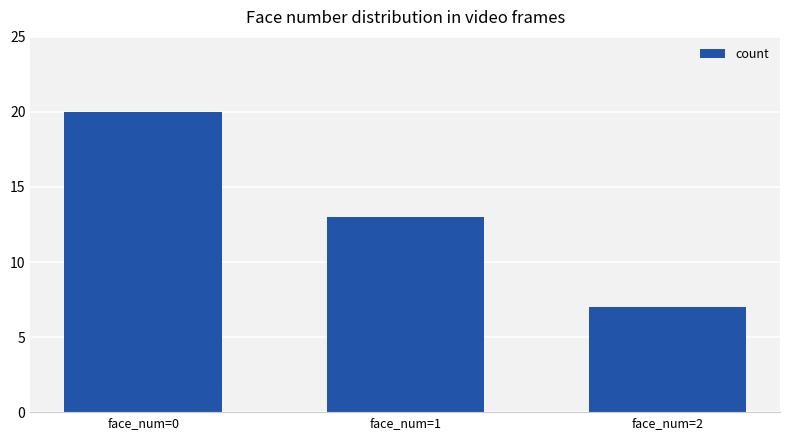

At which category does the chart reach its peak across all series?

face_num=0